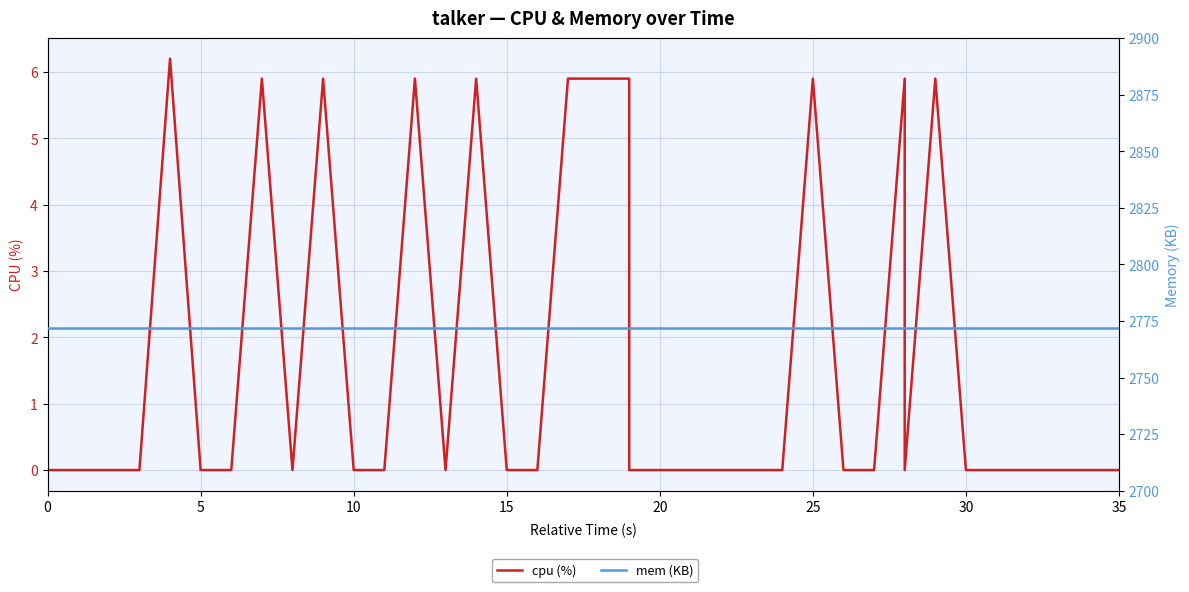

True or false: cpu (%) has a value of -2.8 at 15.

False